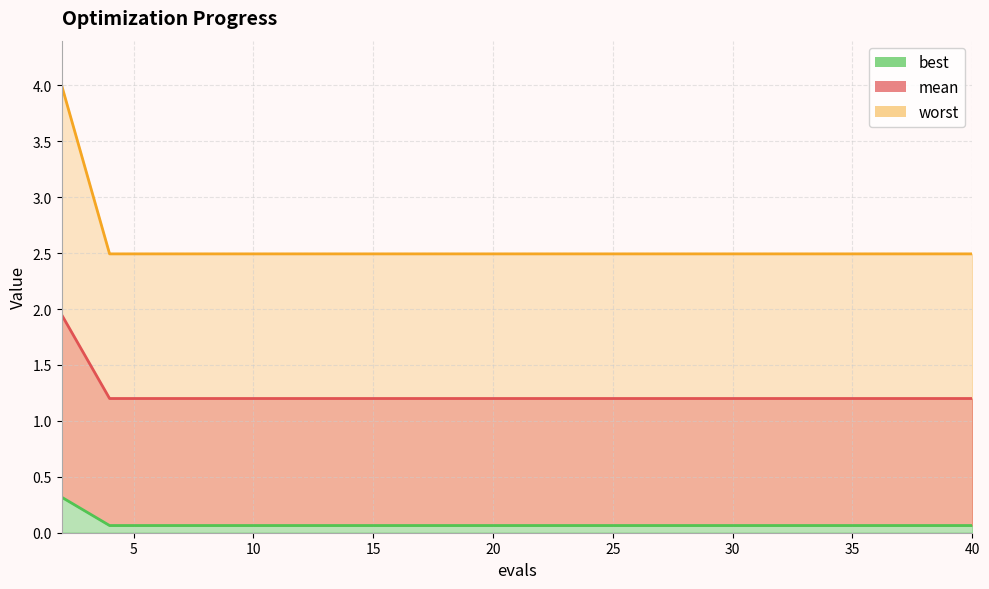

What is the value of the best point at the 17th from the left?

0.1